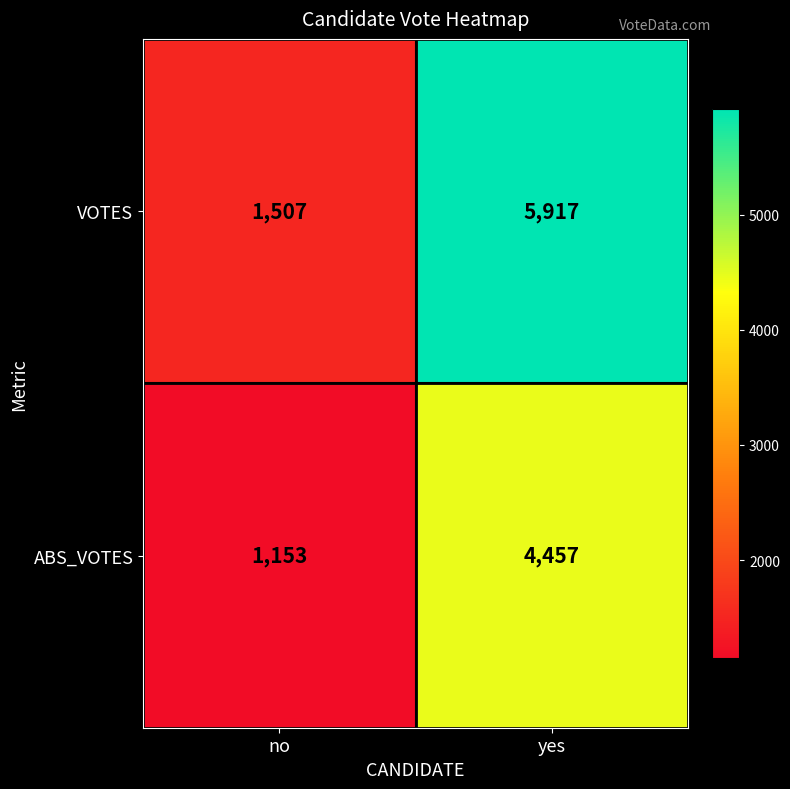

What is the total value across all series at yes?

10374